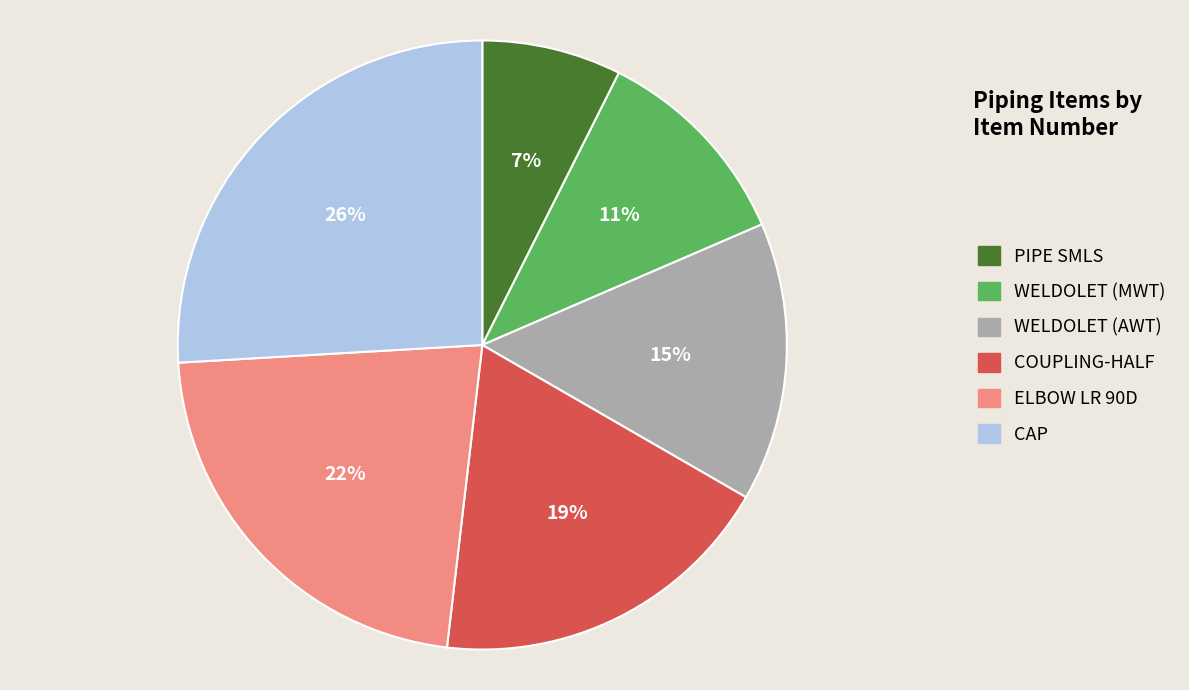

Is there any slice that represents more than half of the pie?

No